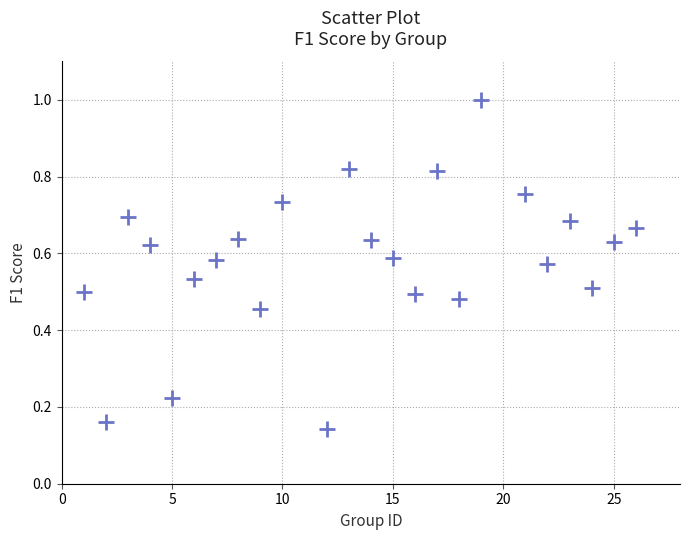

What is the range of Y values (max minus min)?

0.9